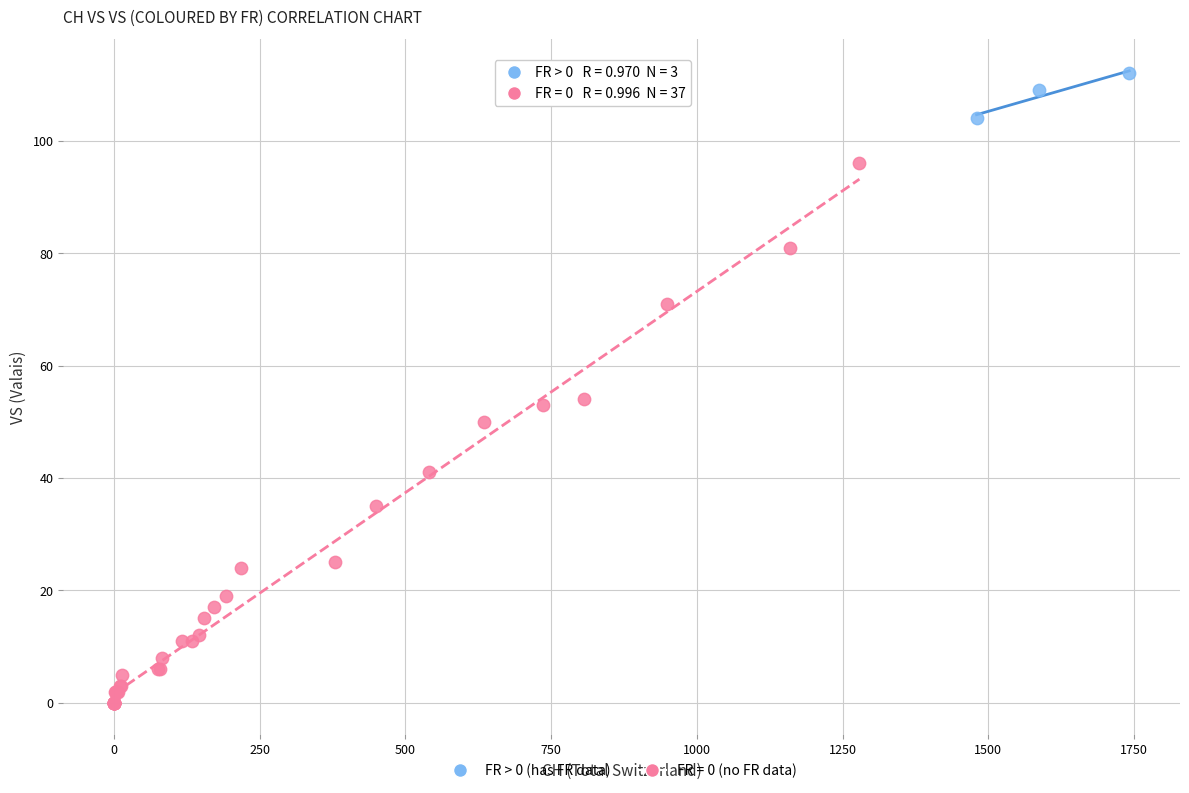

Which series reaches the maximum Y coordinate?

FR > 0 (has FR data)